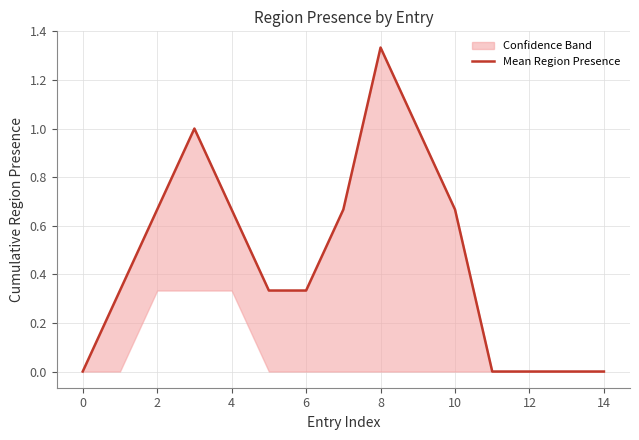

Does the chart display data point markers on the line(s)?

No